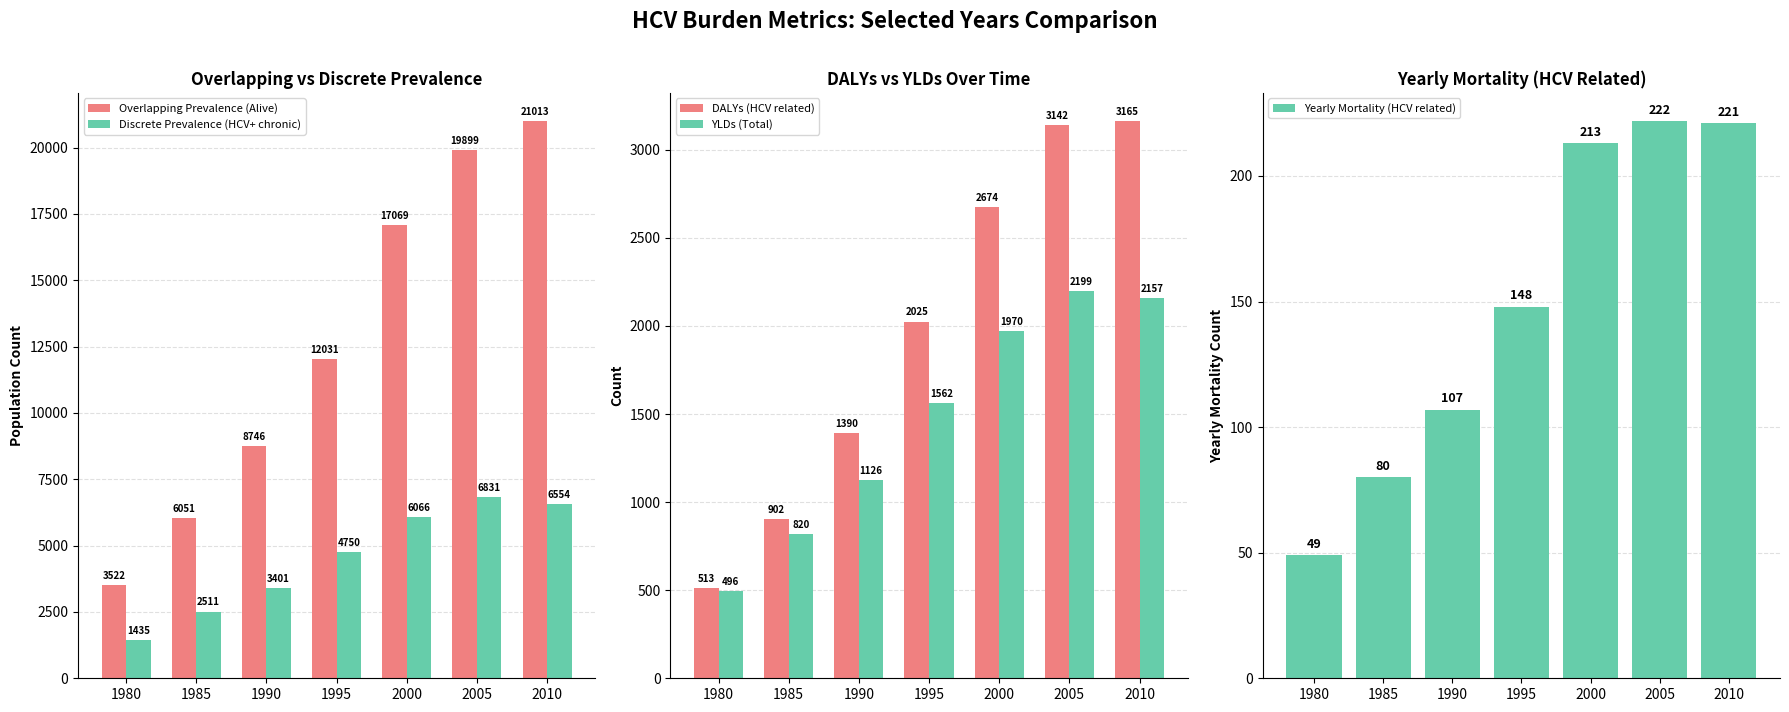

At which label does DALYs (HCV related) reach its peak?

2010